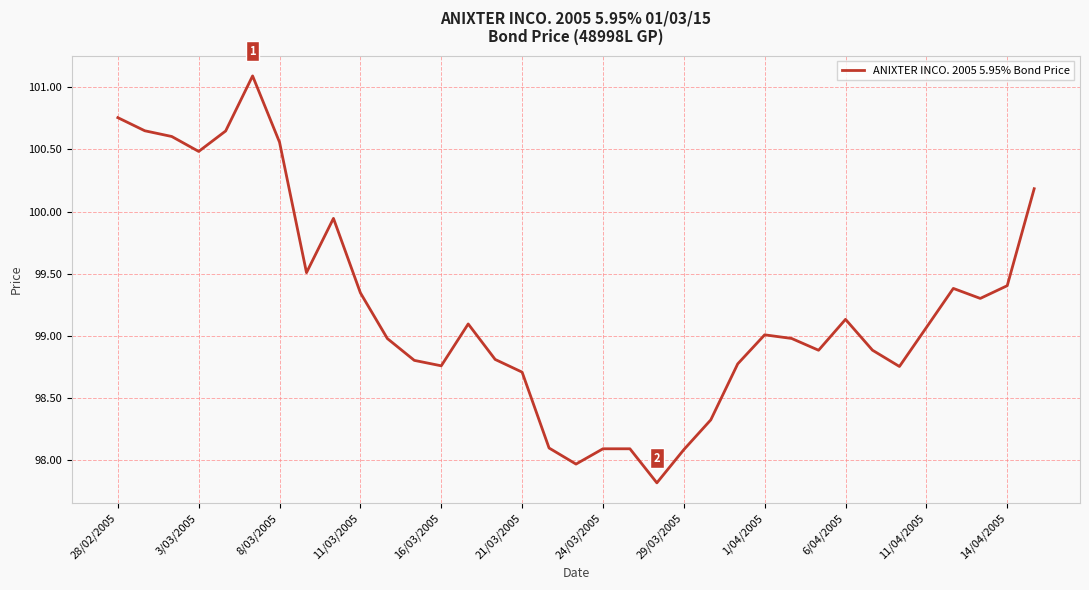

What is the minimum value shown in the chart?

97.8